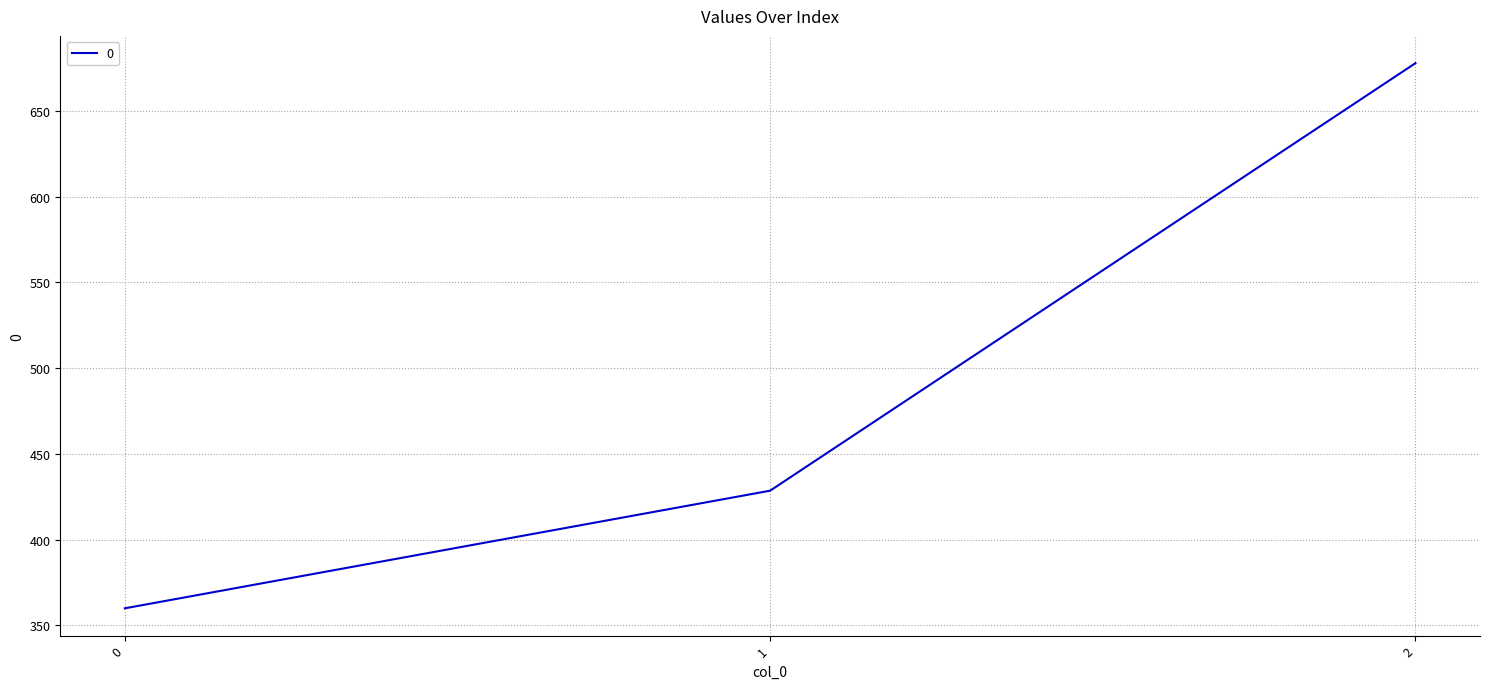

How many values are below 428?

1